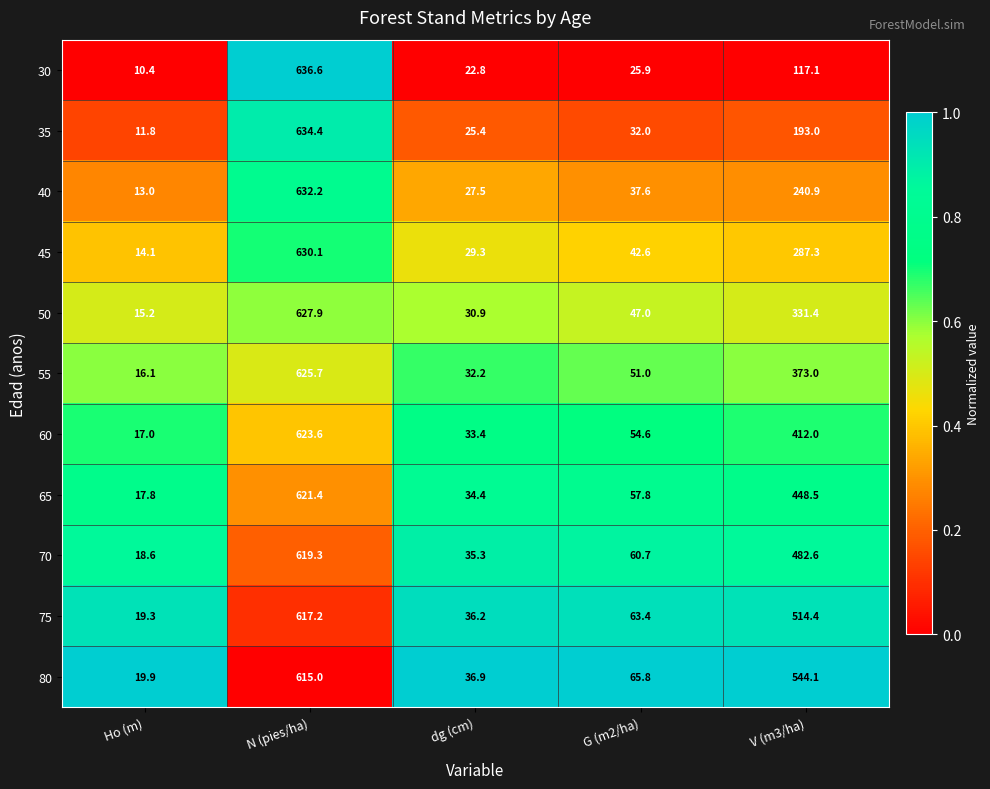

What is the maximum value shown in the chart?

636.6